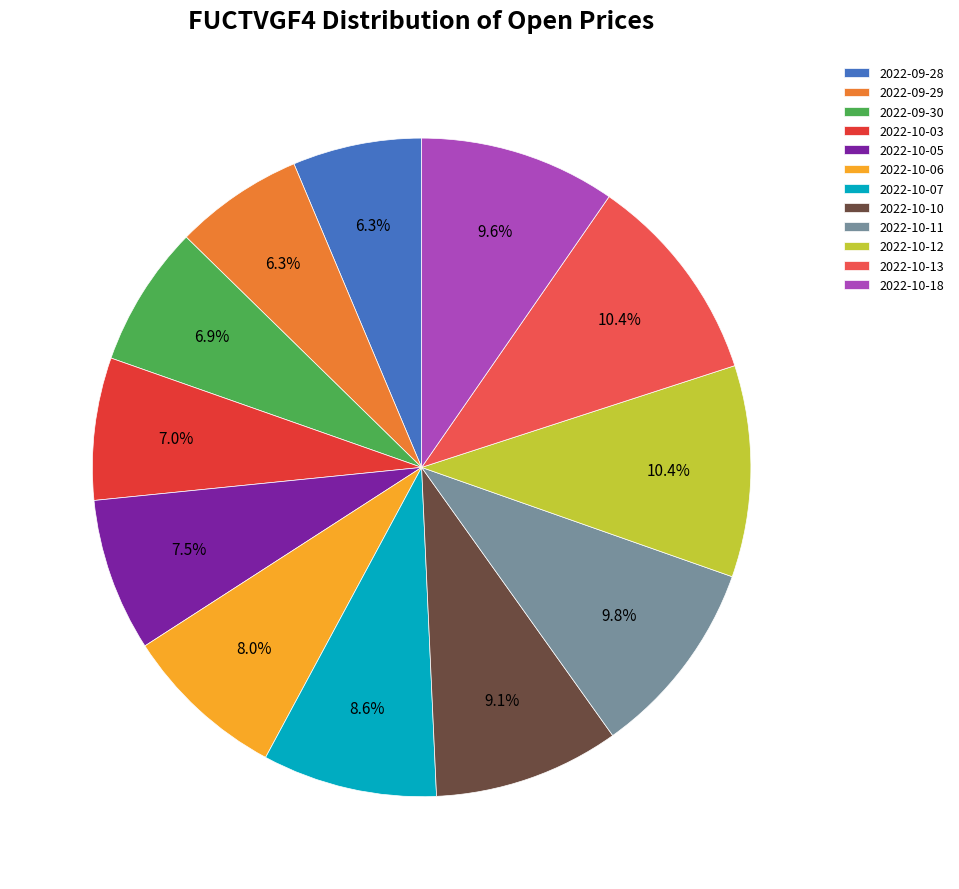

Count the number of slices in the pie.

12